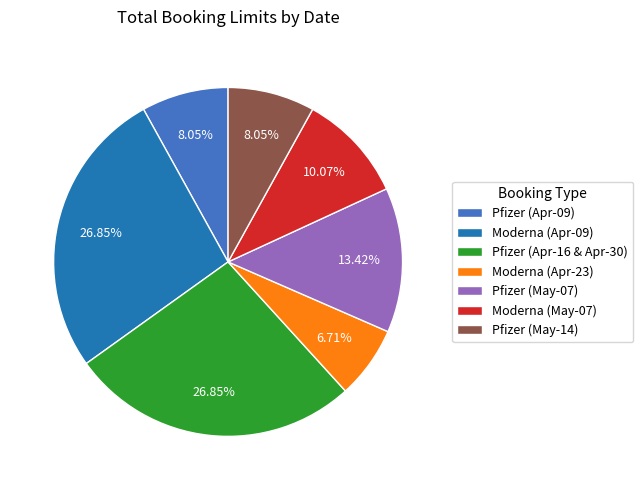

Is the sum of Moderna (Apr-23) and Pfizer (May-07) greater than half?

No